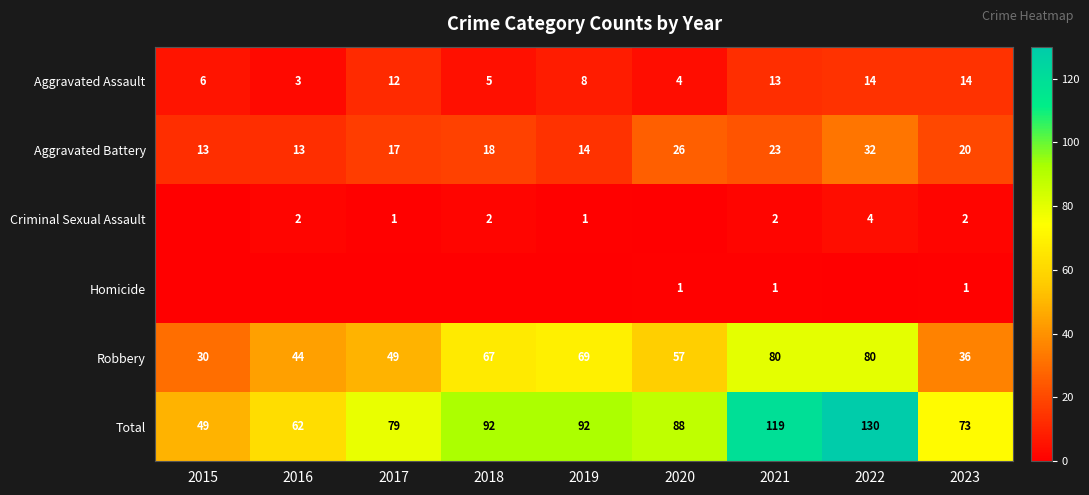

Is it true that Aggravated Assault equals 8 at 2023?

False